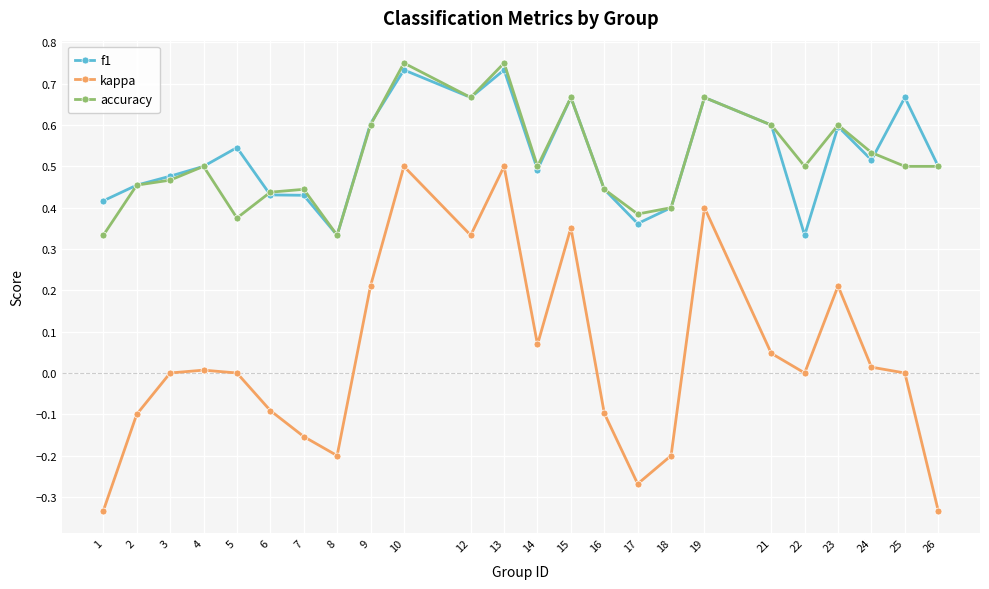

What are all the series names shown in the legend?

f1, kappa, accuracy